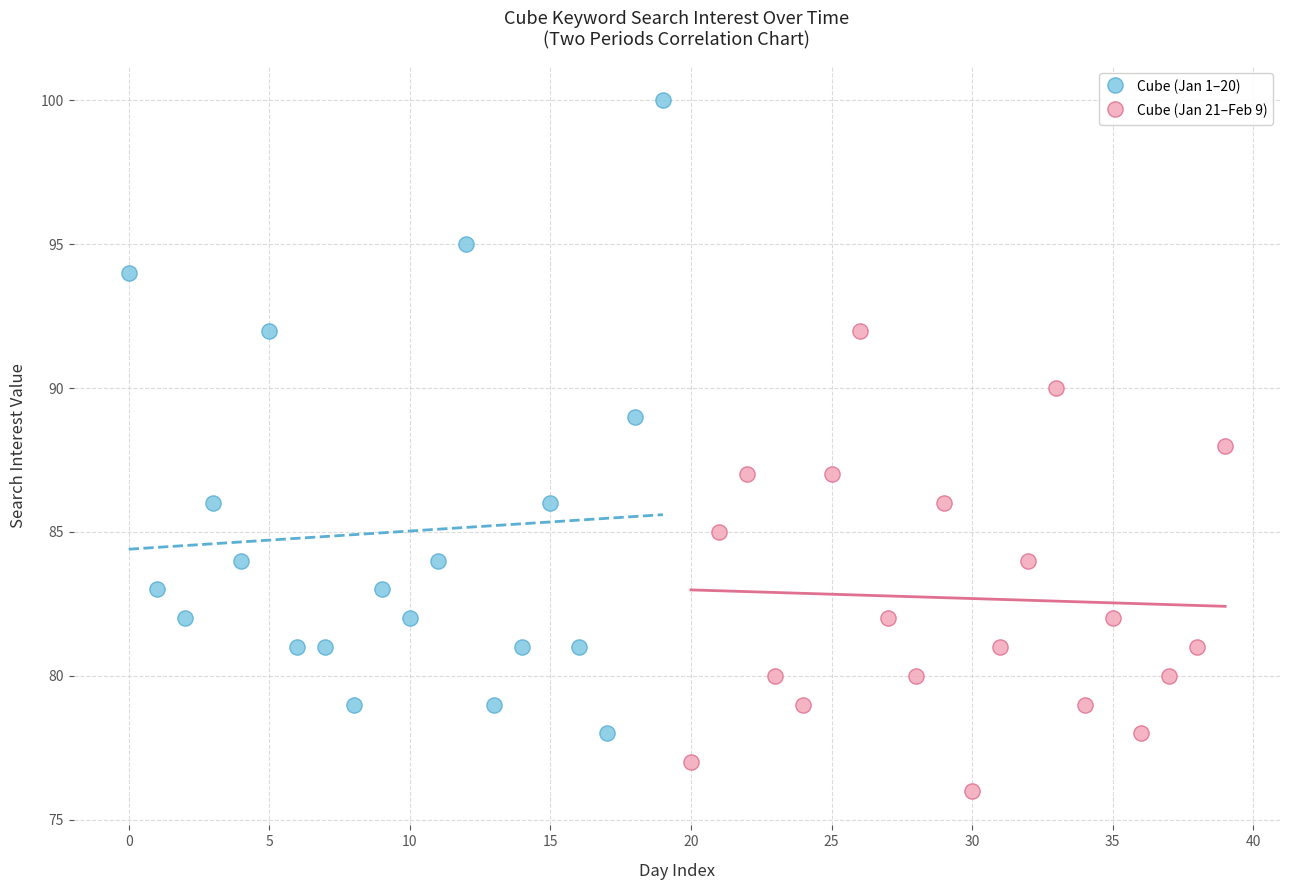

Which series reaches the minimum Y coordinate?

Cube (Jan 21–Feb 9)